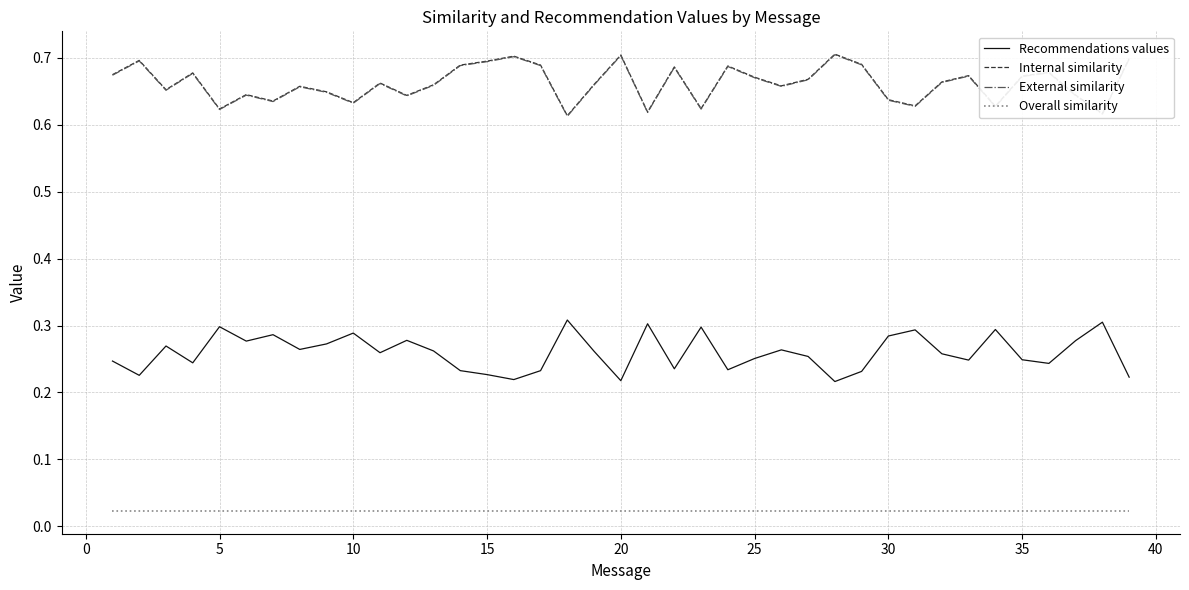

True or false: External similarity and Overall similarity cross at least once.

False